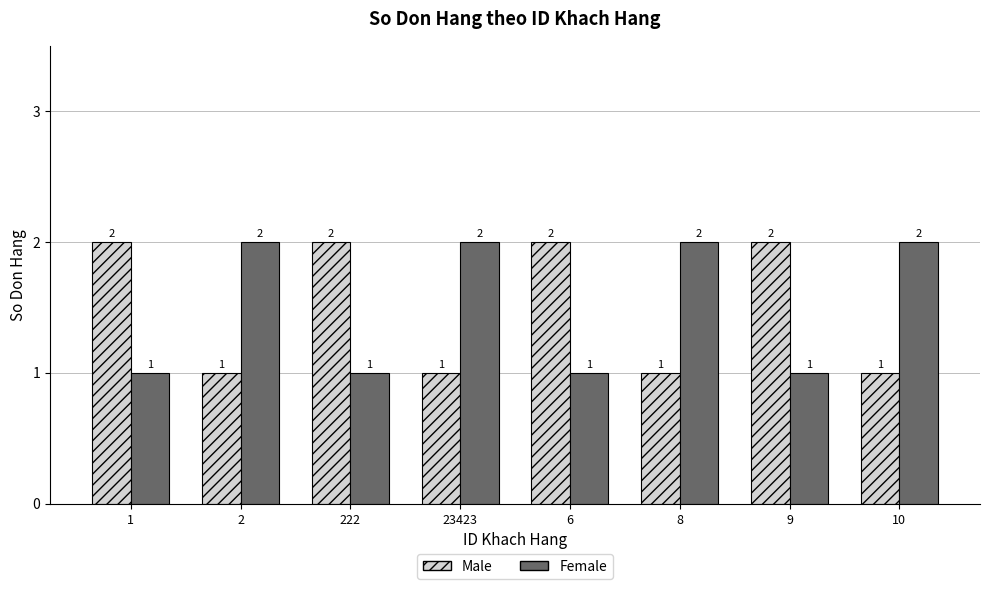

Rank the series at 222 from highest to lowest value.

Male, Female